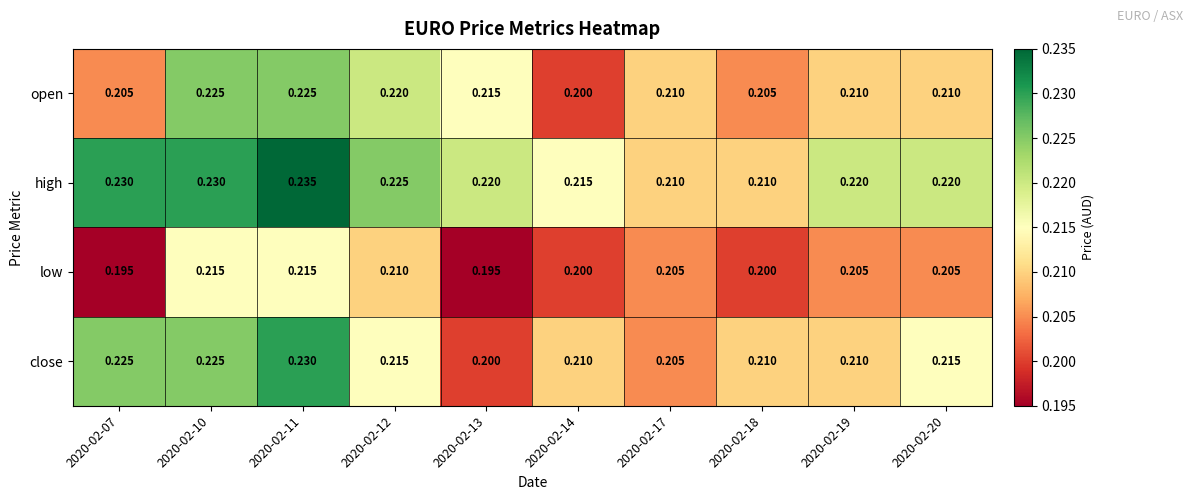

At 2020-02-11, list the series in order from smallest to largest.

low, open, close, high